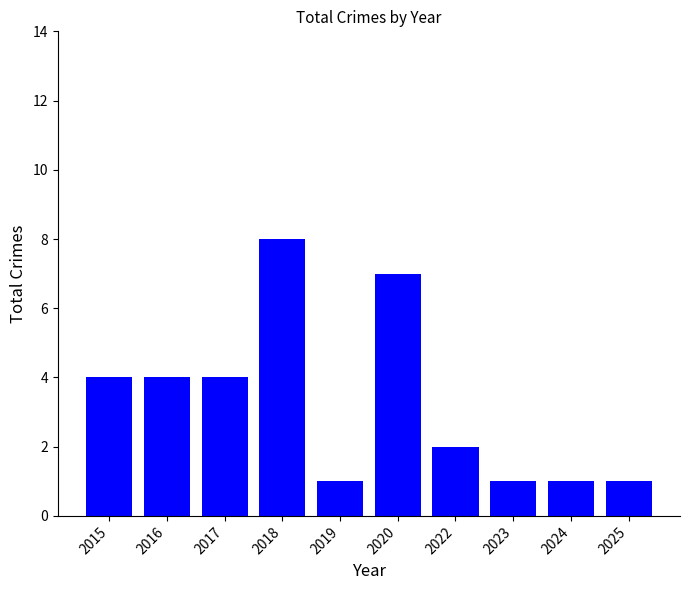

The value at 2022 is 3. True or false?

False